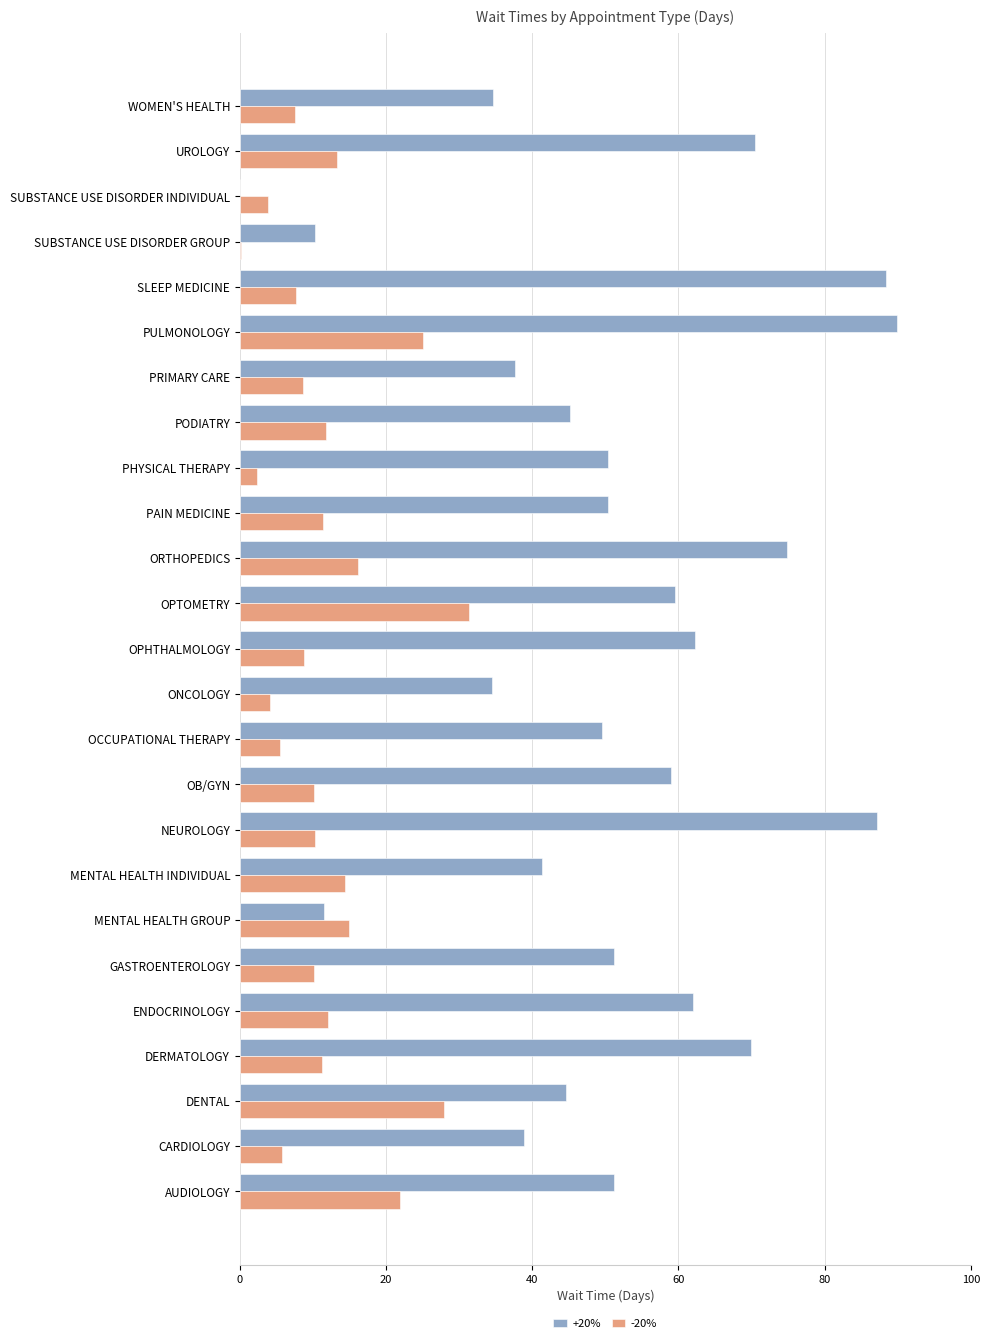

How many series are shown in this chart?

2